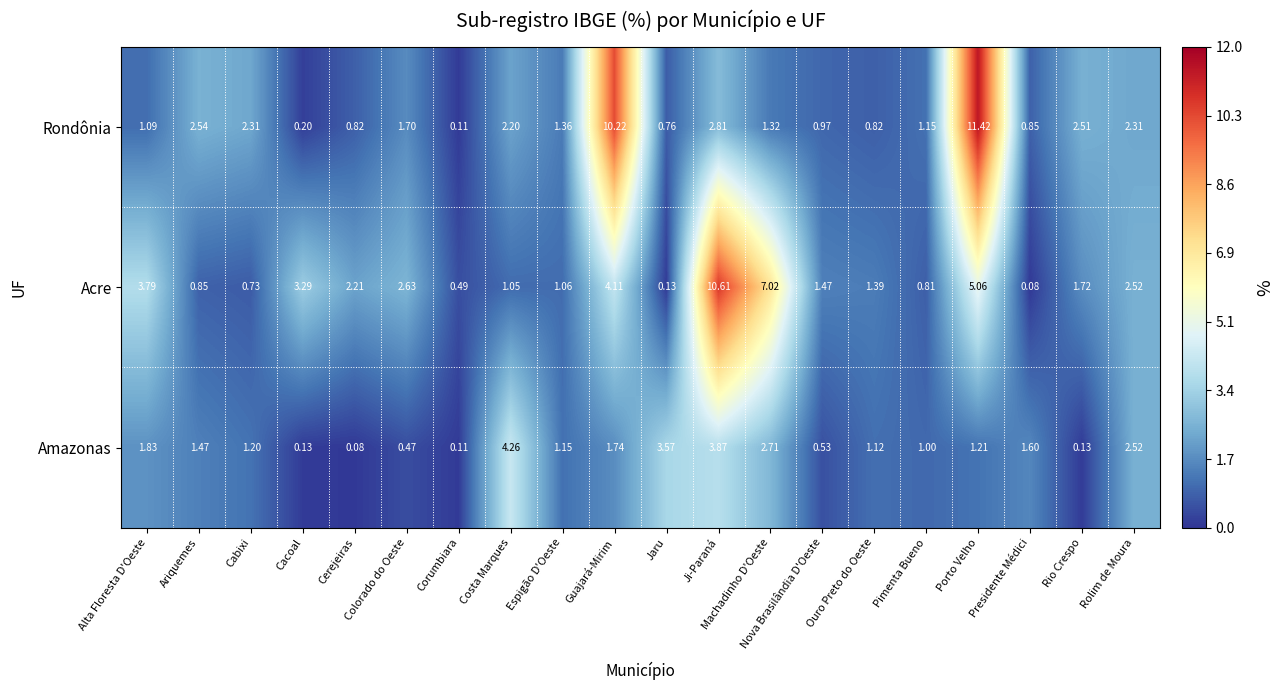

Where does the Amazonas series first go above 1?

Alta Floresta D'Oeste